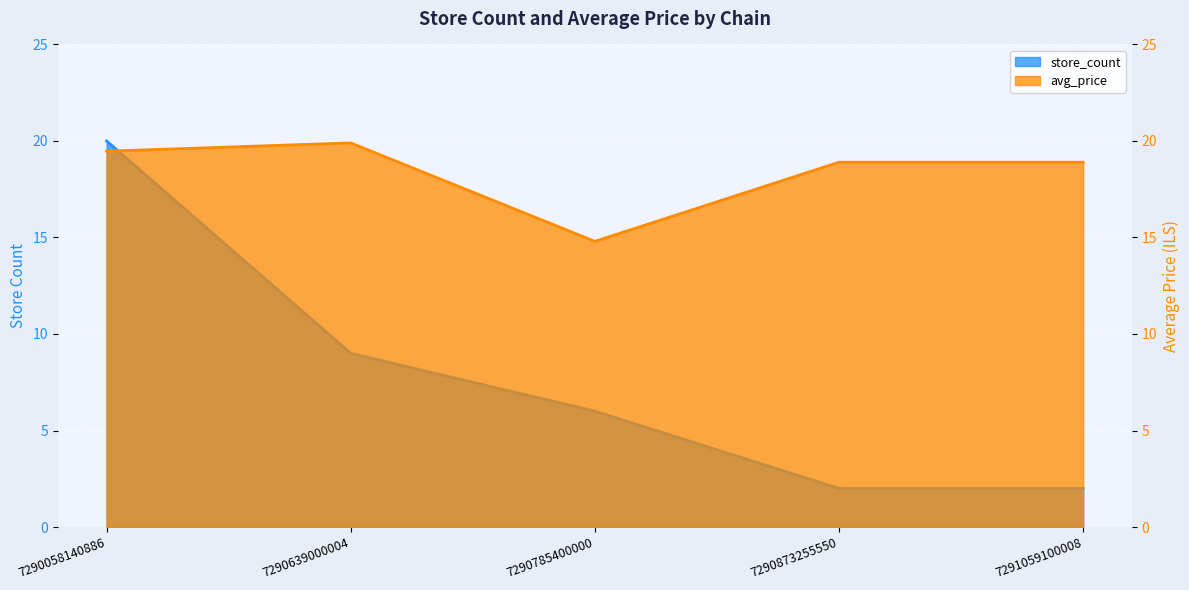

What is the average value of the store_count series?

7.8